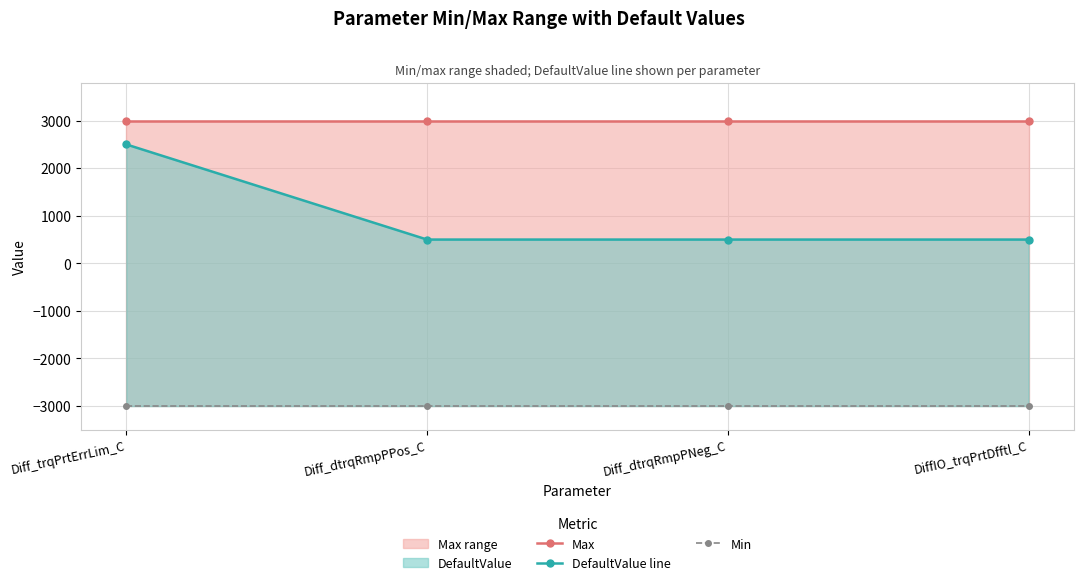

Which series has the largest total across all categories?

Max